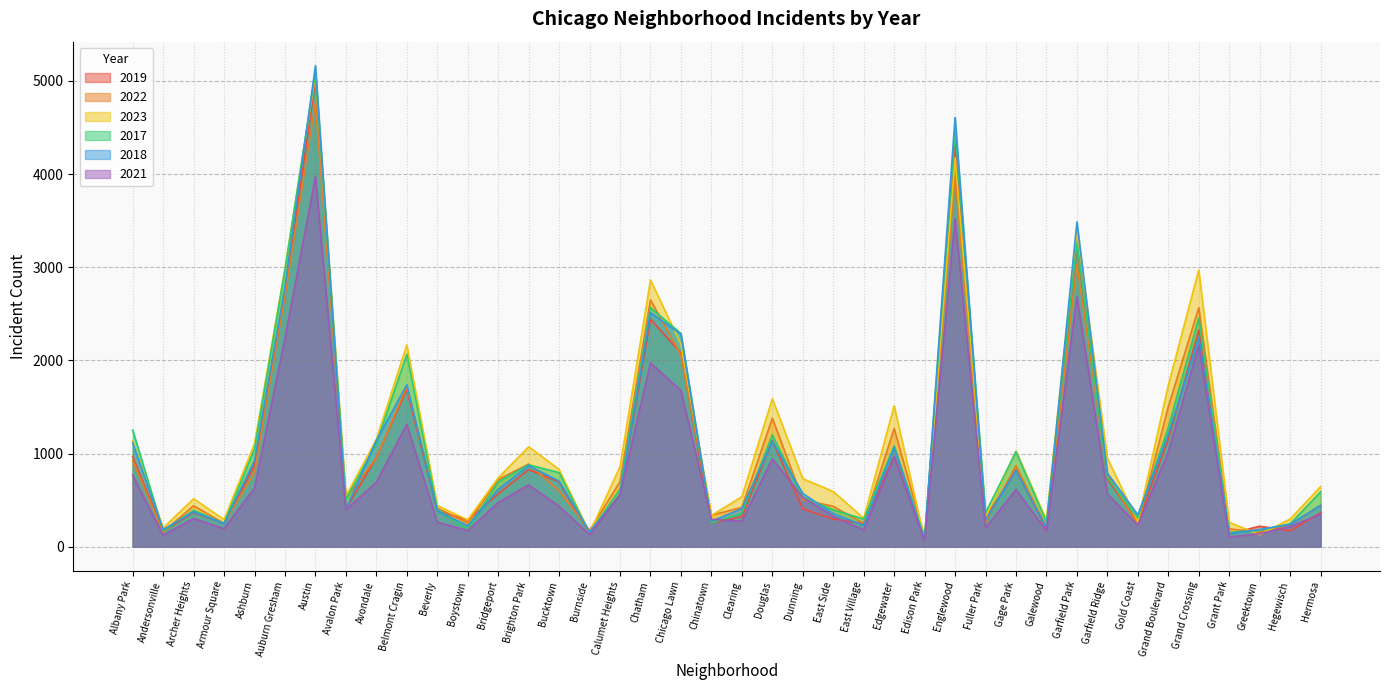

Is it true that 2019 equals 1153 at Grand Boulevard?

True